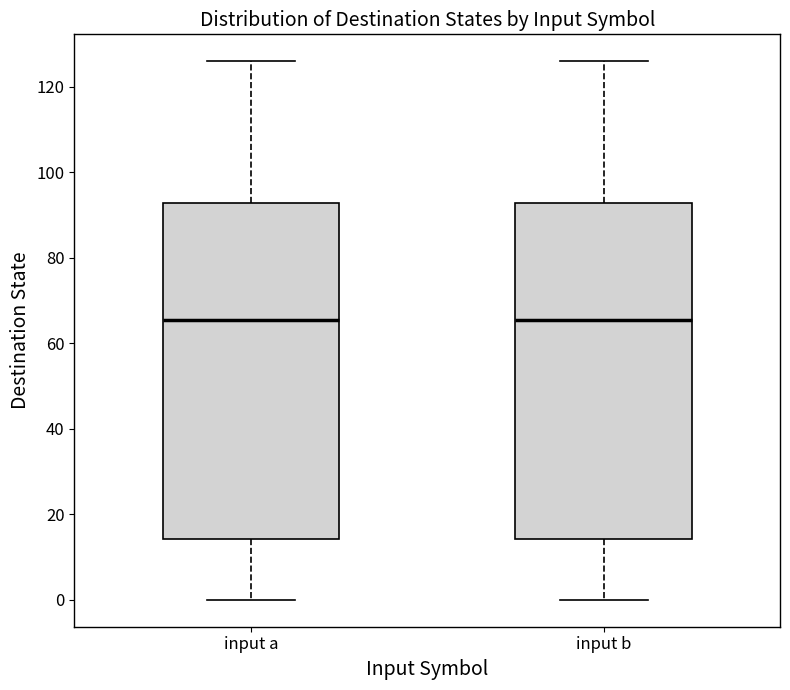

Reading left to right, transcribe this box plot: for each box, give where its median line is, the range the box spans, and where its two whiskers end, as read against the y-axis. The values are not printed on the chart, so give them approximately, as read against the axis.

input a: median 66, box 14 to 92, whiskers 0 to 126
input b: median 66, box 14 to 92, whiskers 0 to 126